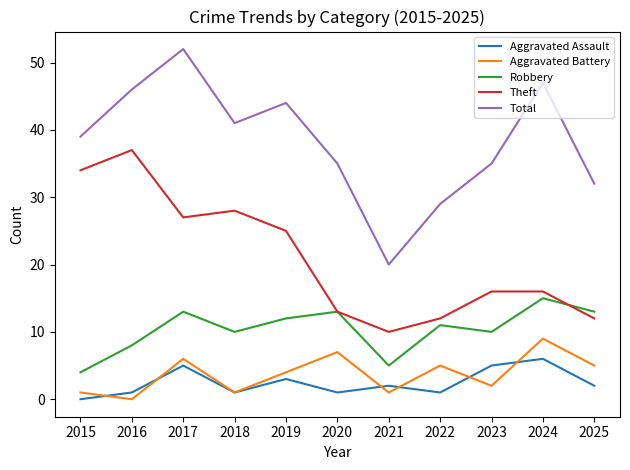

Which series has the widest spread of values?

Total